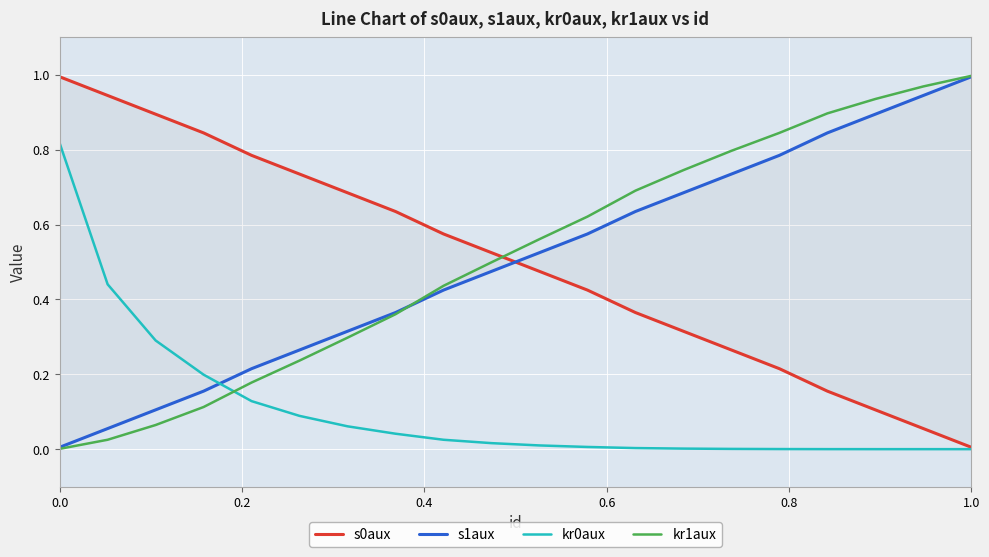

What is the difference between the maximum and minimum values in the s0aux series?

1.0